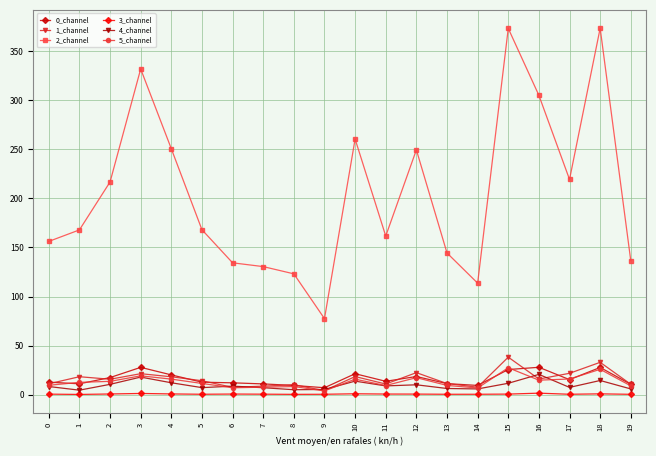

Which series has the largest total across all categories?

2_channel